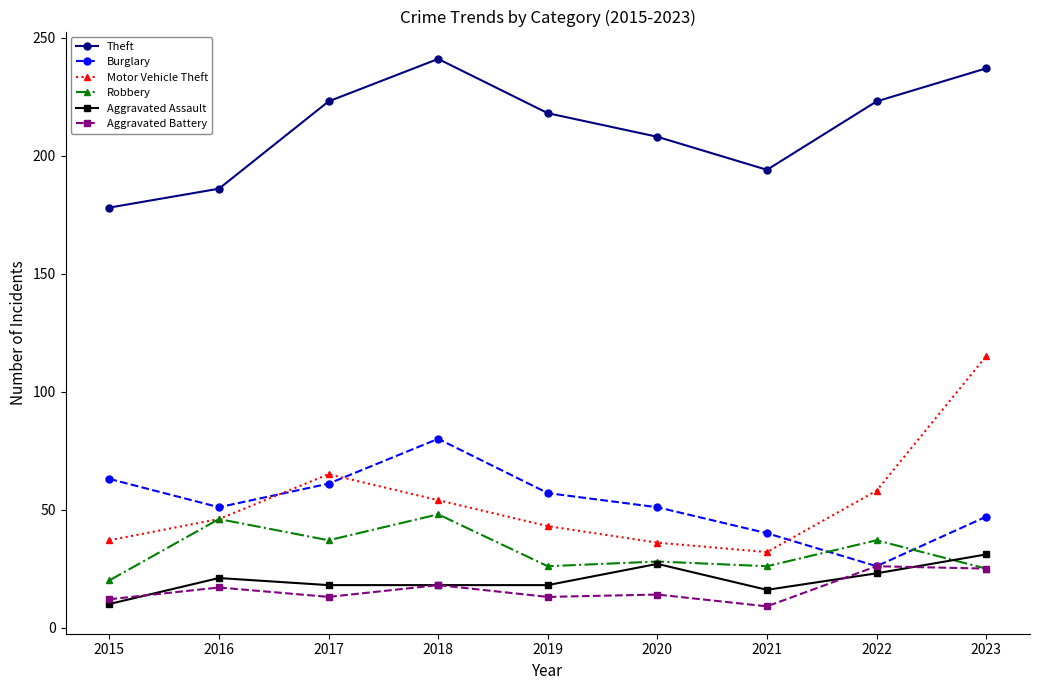

Where does the Aggravated Assault series first go above 18?

2016